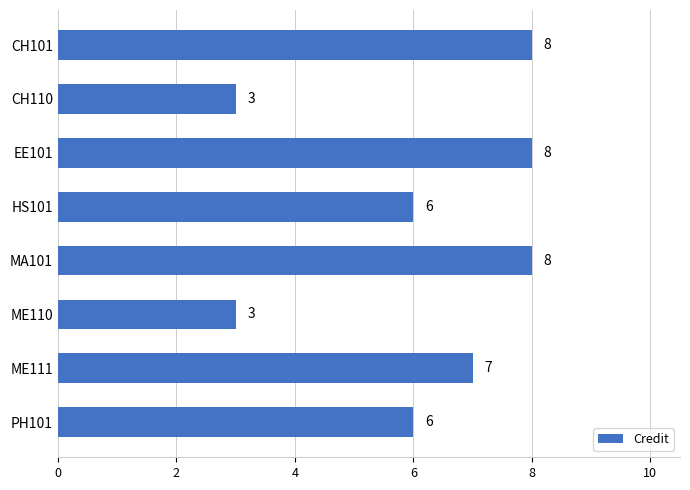

Reading top to bottom, transcribe all the data shown in this chart.

8	3	8	6	8	3	7	6